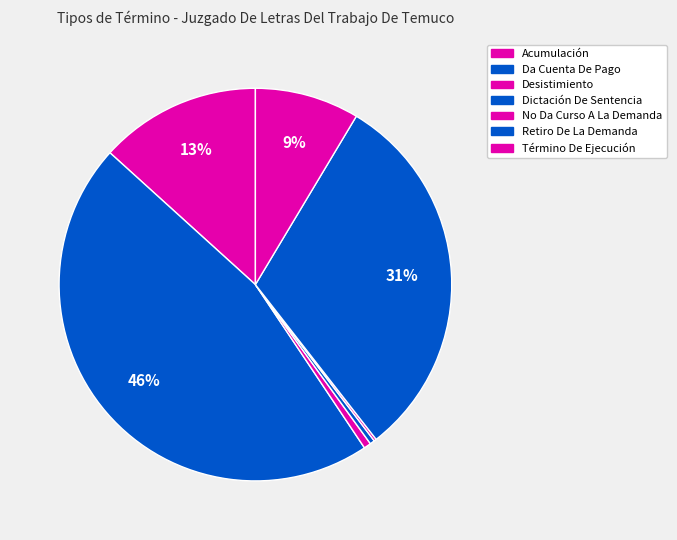

How much of the chart is everything except Dictación De Sentencia?

99.6%